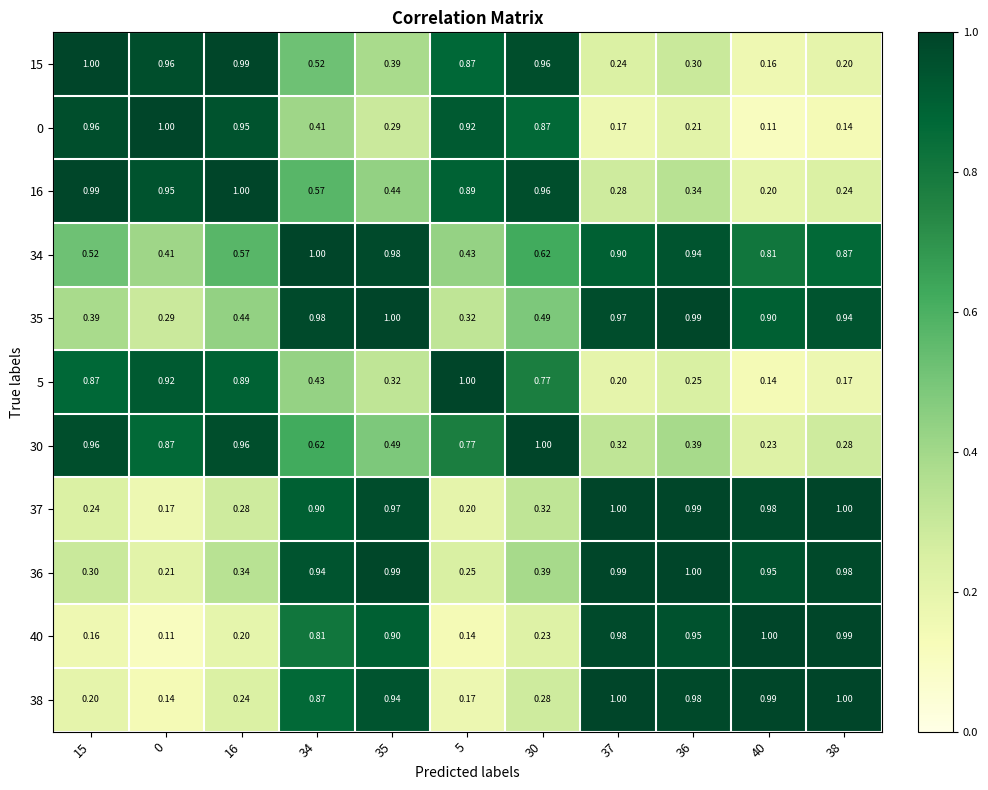

Is the value of 30 at 30 greater than the value of 15 at 30?

Yes